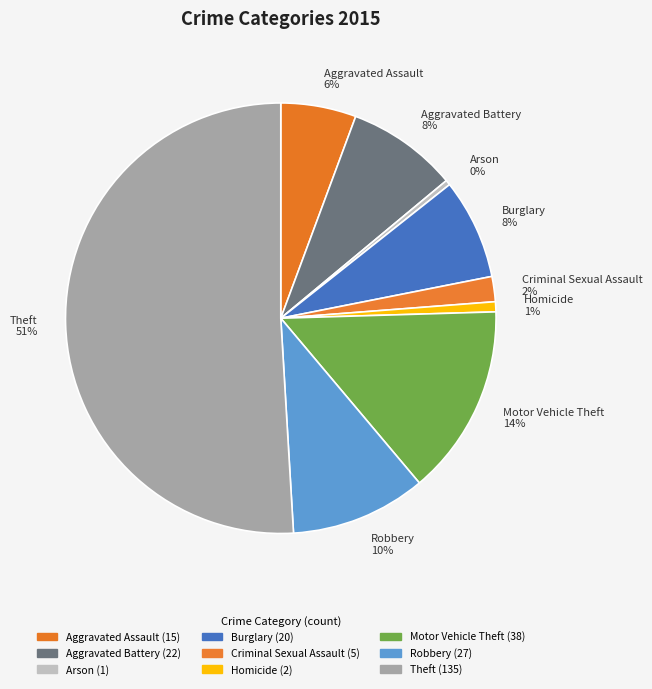

Approximately how many times larger is the value at Robbery compared to Theft?

0.2